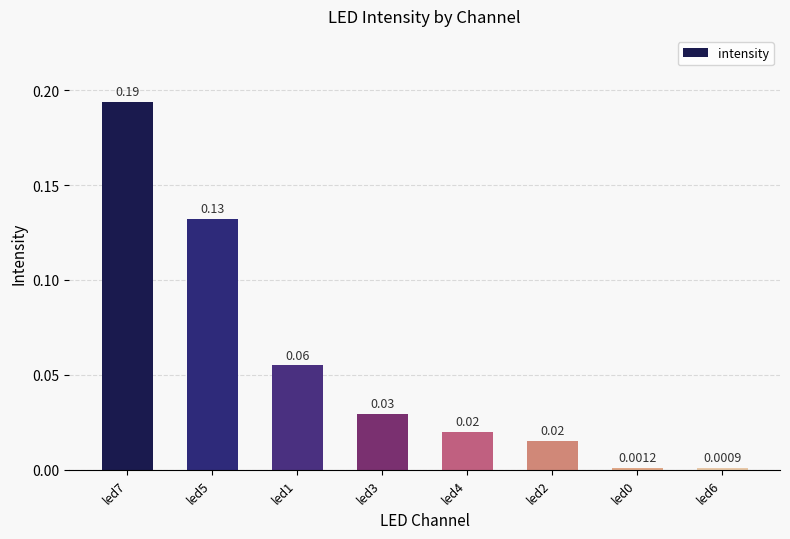

What is the label of the 5th bar from the right?

led3